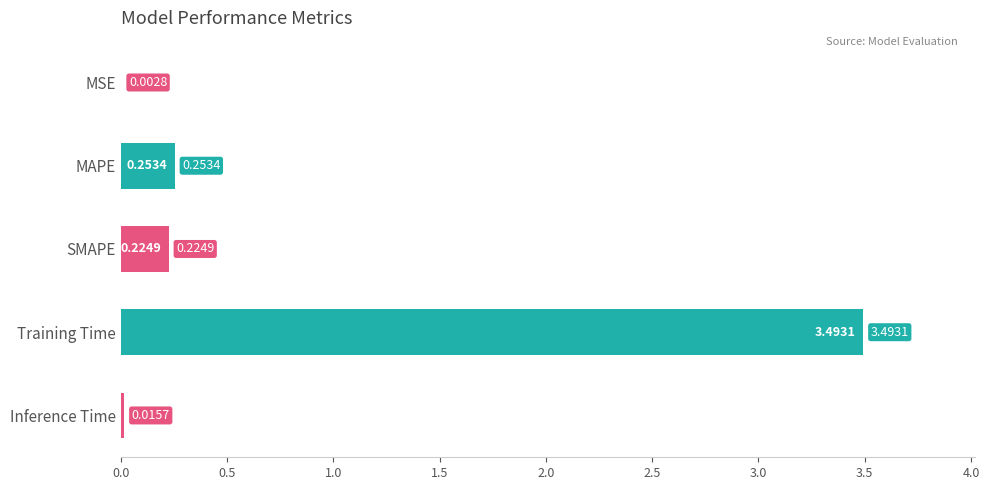

Which has a higher value, SMAPE or Inference Time?

SMAPE